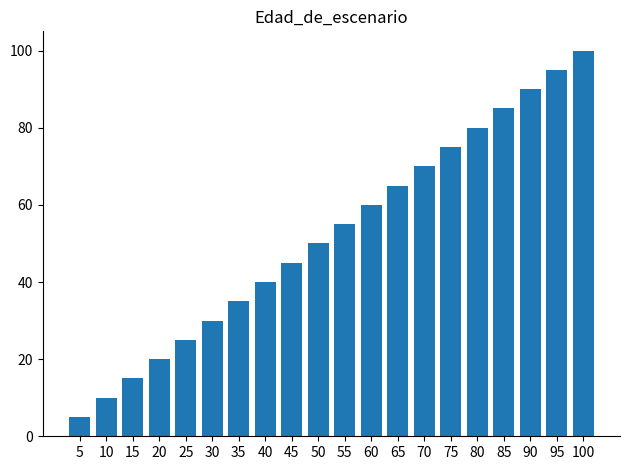

How many bars are there in total?

20